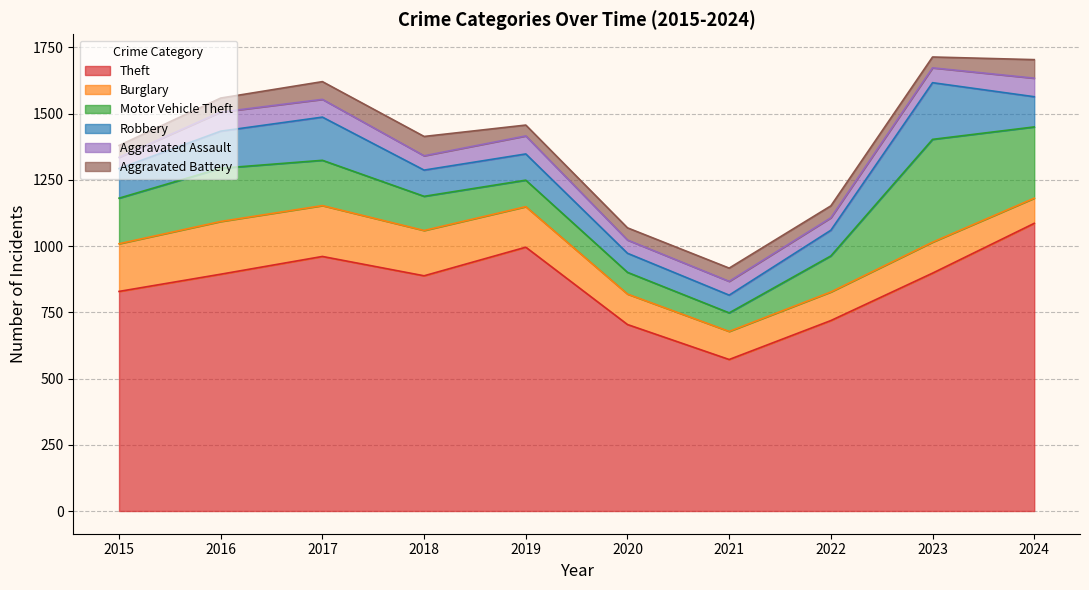

At 2016, list the series in order from smallest to largest.

Aggravated Battery, Aggravated Assault, Robbery, Burglary, Motor Vehicle Theft, Theft